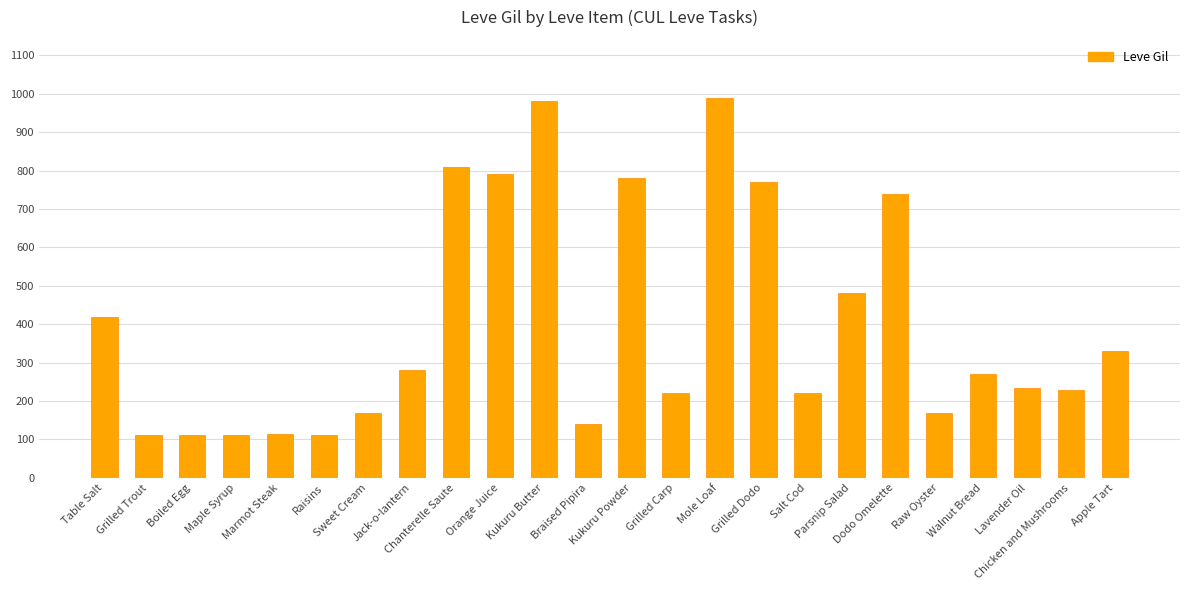

What position from the left is Marmot Steak?

5